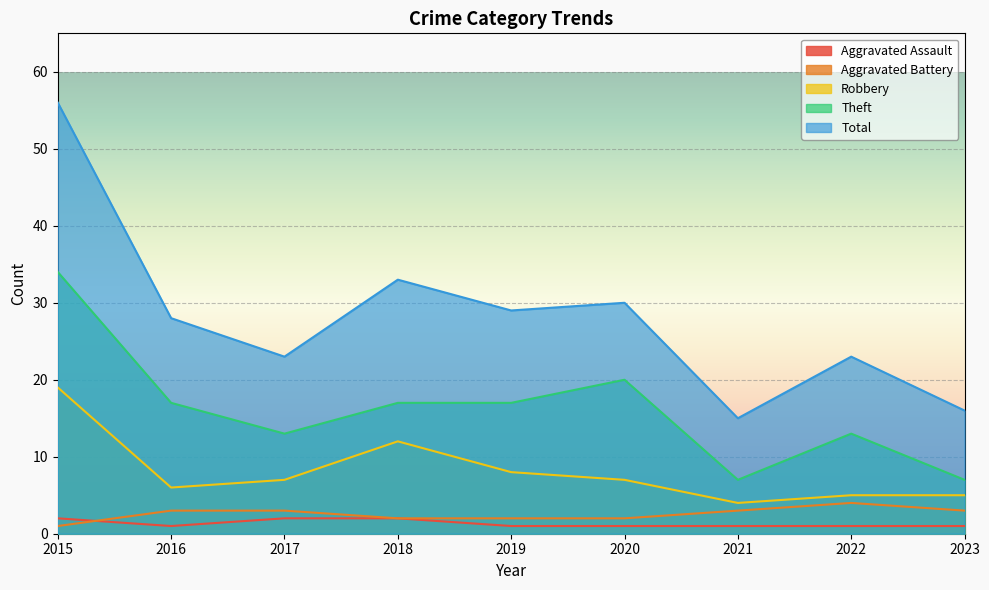

Between 2019 and 2016, which is larger?

2019